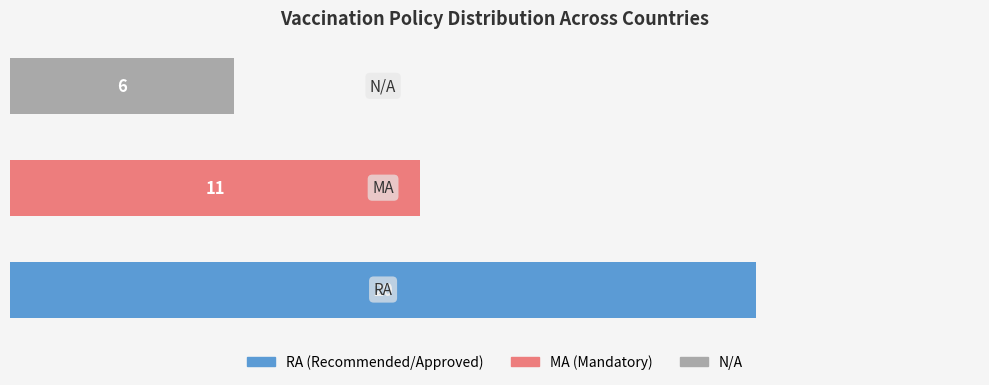

Count the number of data series in this chart.

1